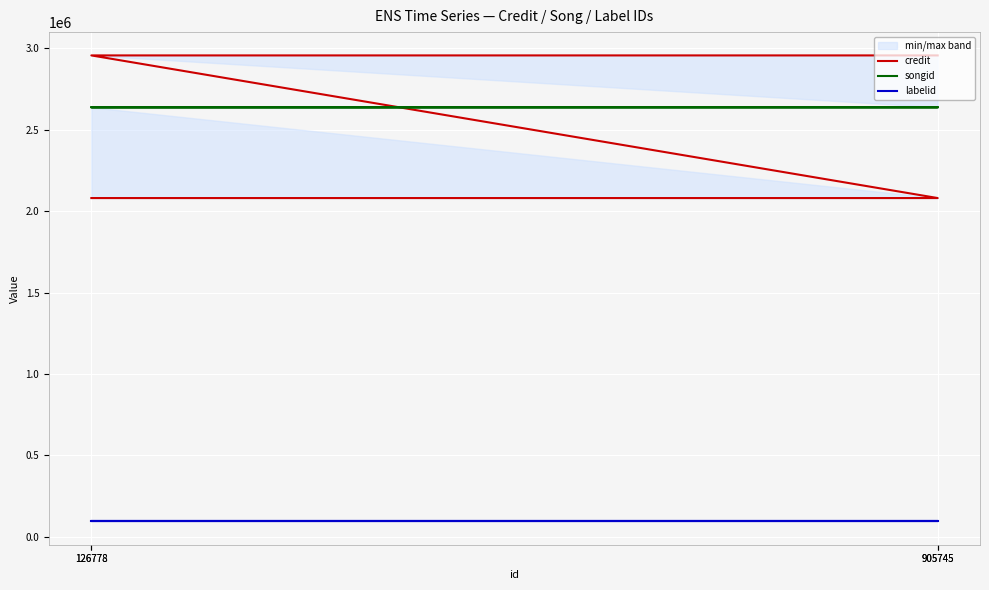

What is the difference between the maximum and minimum values in the credit series?

876416